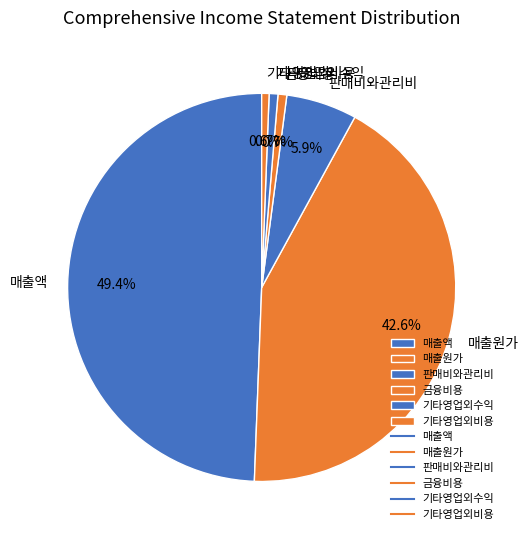

To the nearest percent, what is the average slice percentage?

17%